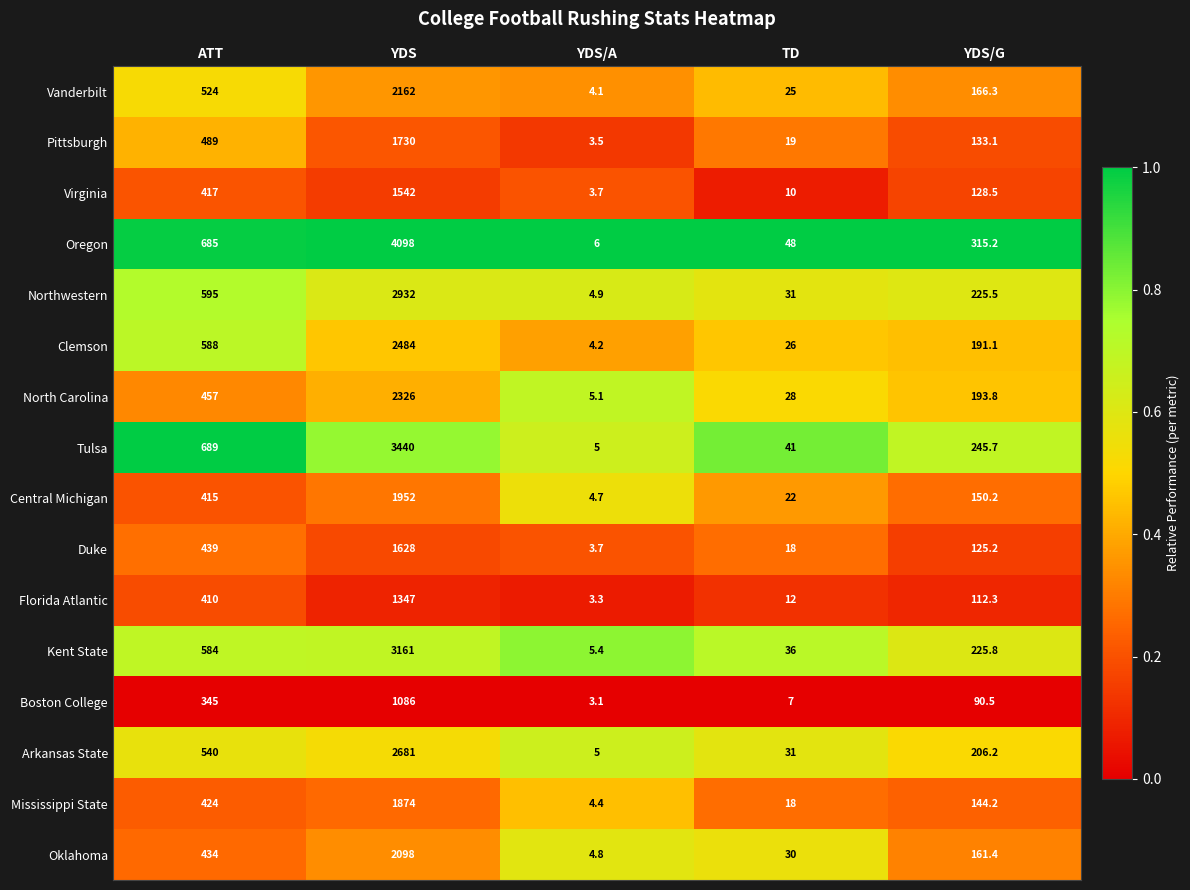

How many data points does each series have?

5